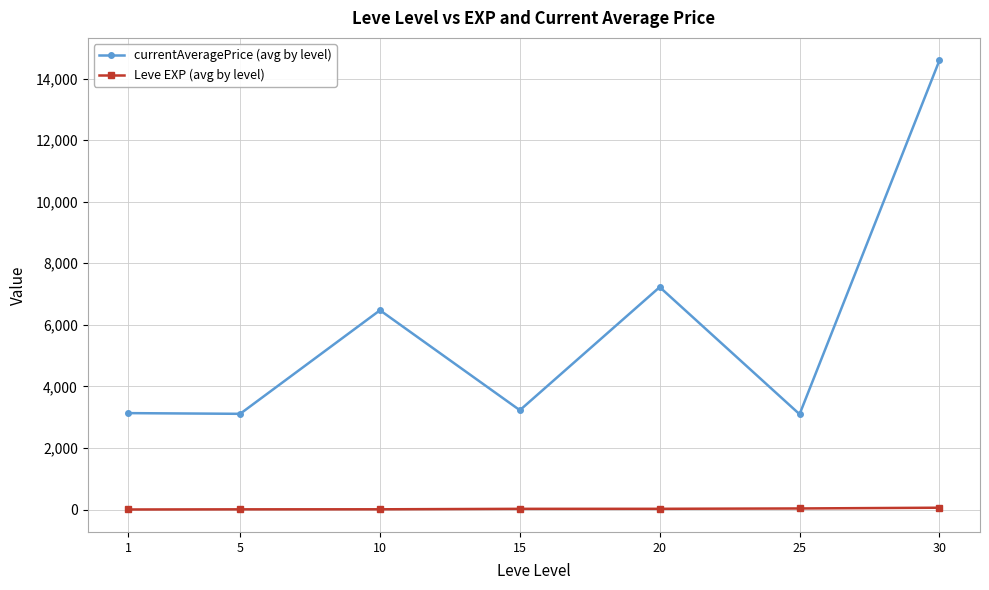

How many lines are shown in the chart?

2